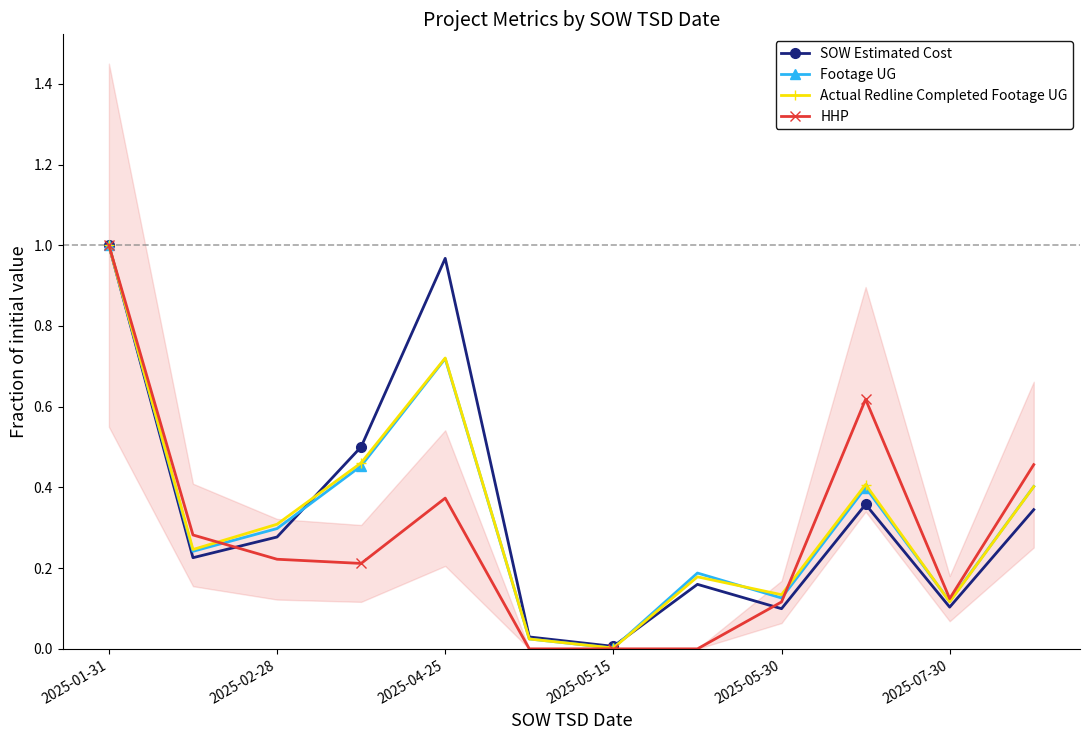

How many lines are shown in the chart?

4